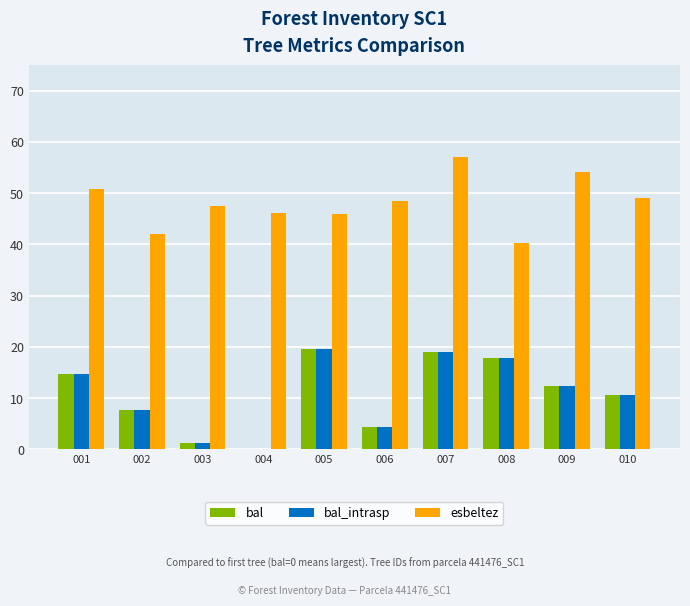

What is the sum of all bal values?

107.4